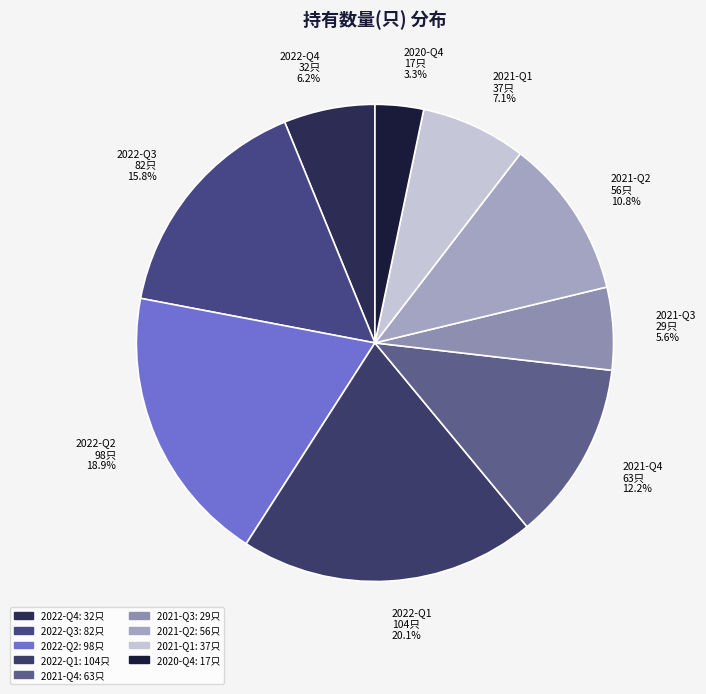

Does 2021-Q4 account for over 50% of the chart?

No